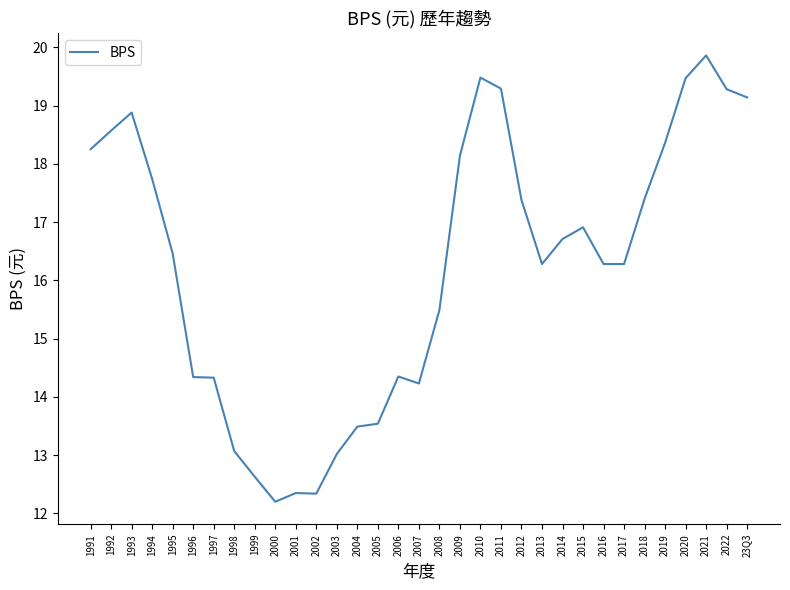

What position from the left is 2001?

11